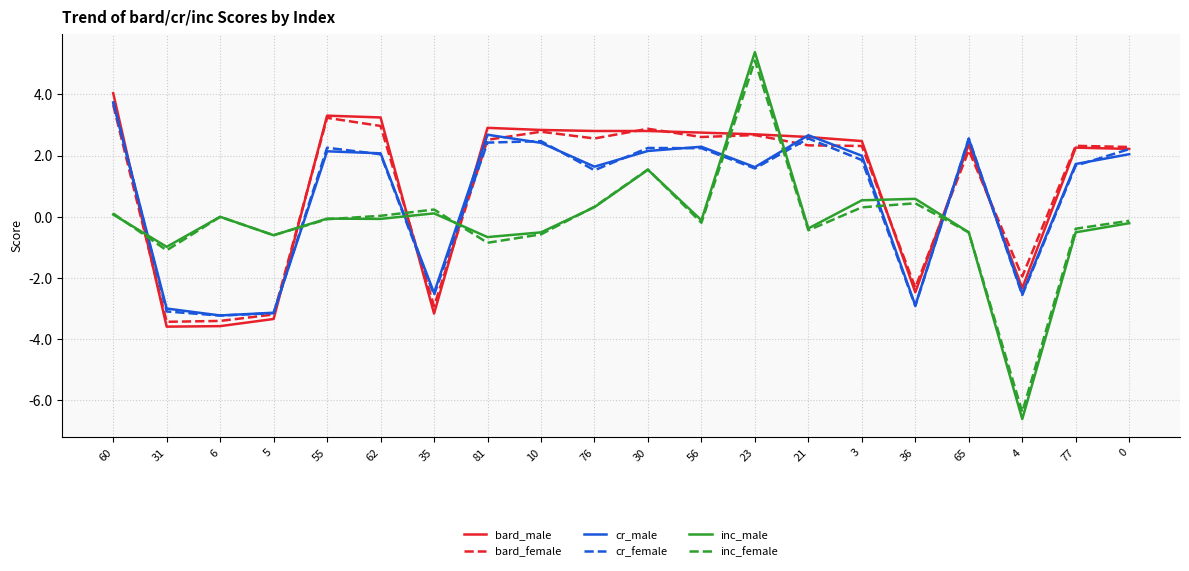

How many series are shown in this chart?

6